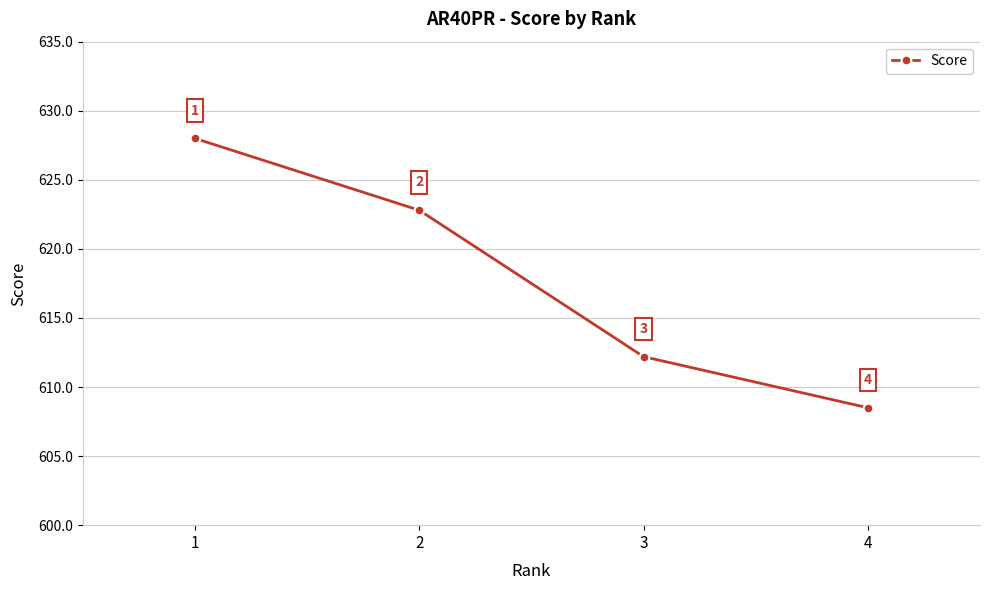

The value at 1 is 628.0. True or false?

True